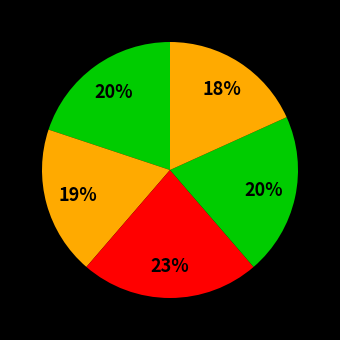

Does any single category account for the majority?

No